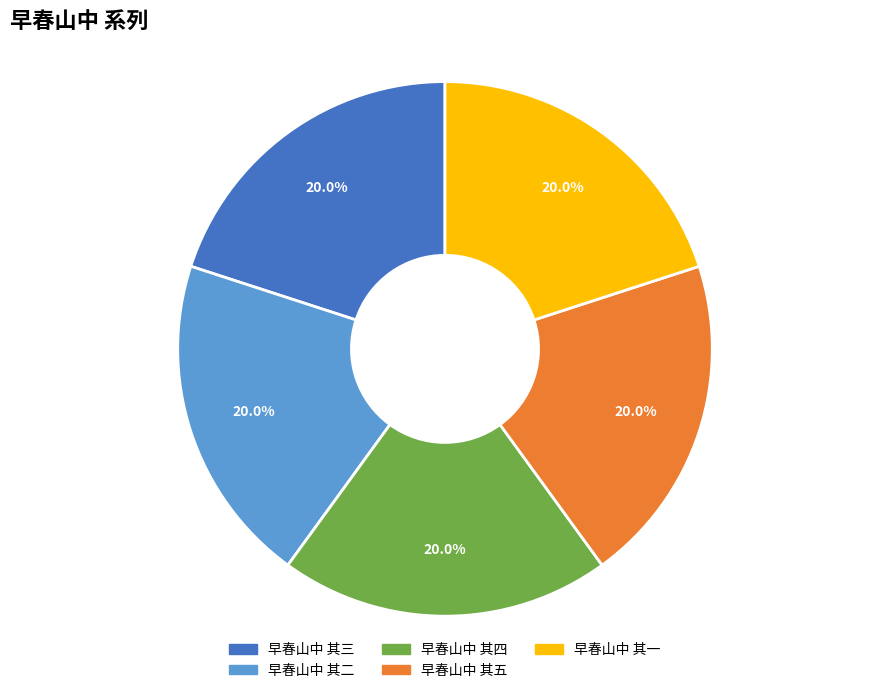

Approximately how many times larger is the value at 早春山中 其四 compared to 早春山中 其五?

1.0